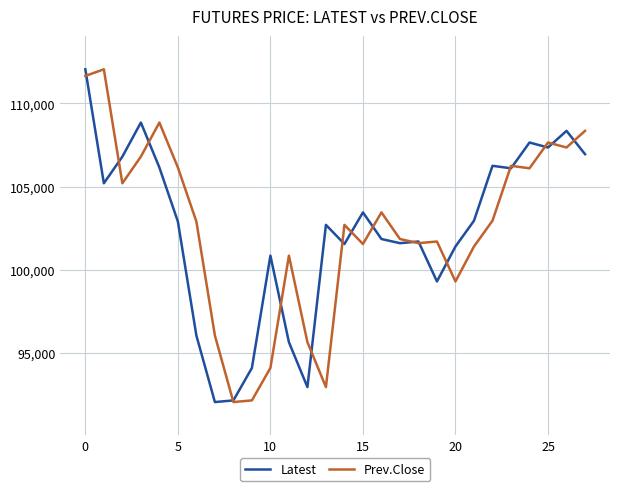

What is the smallest value displayed?

92050